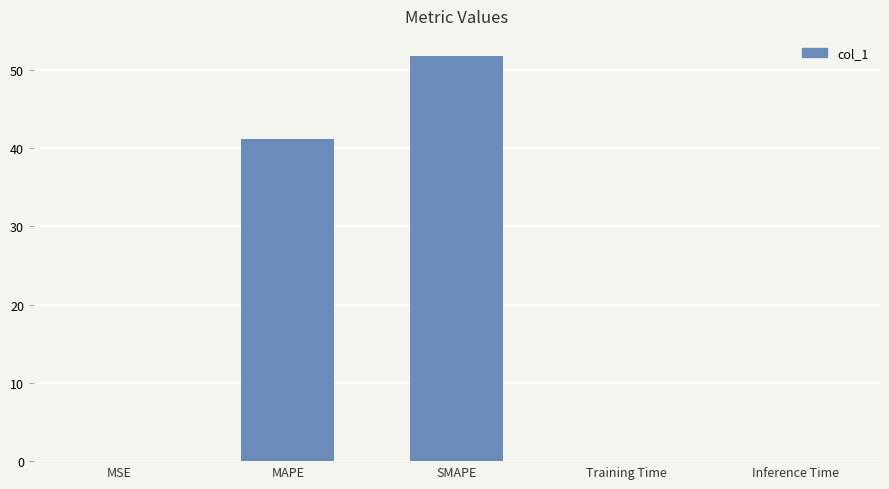

The value at MSE is 0.0. True or false?

True